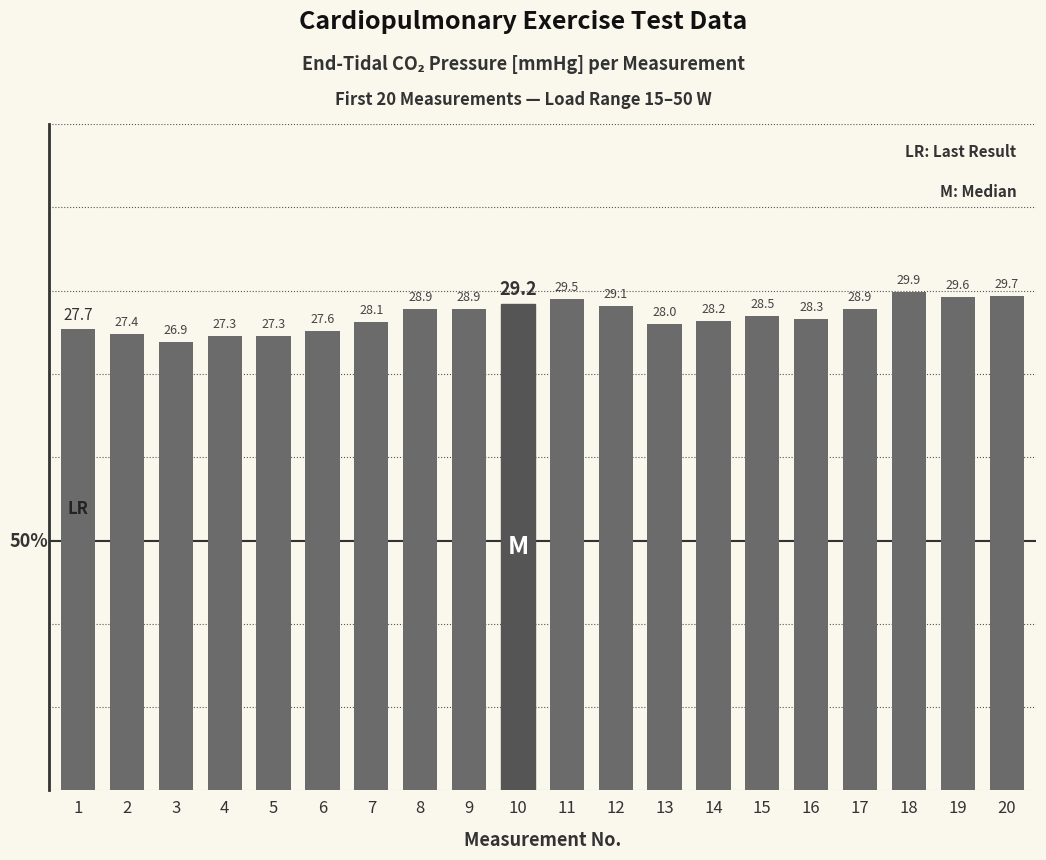

What is the sum of the values at 19 and 16?

57.9